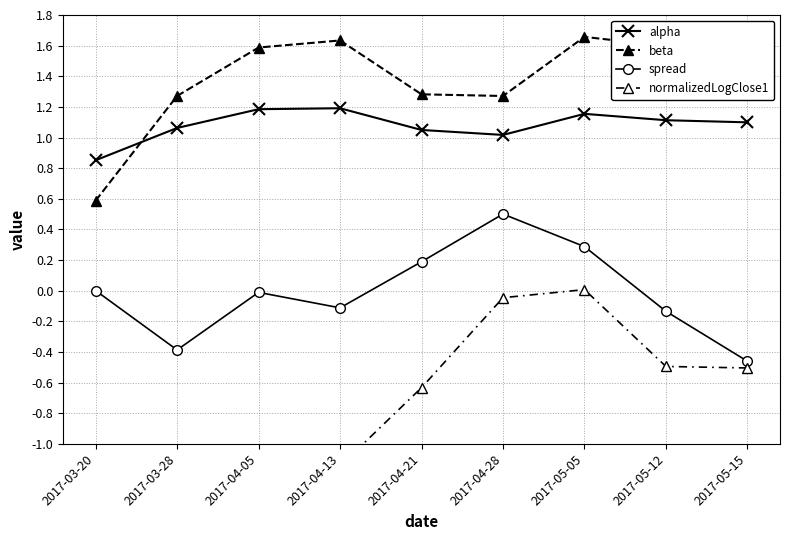

True or false: spread and alpha cross at least once.

False